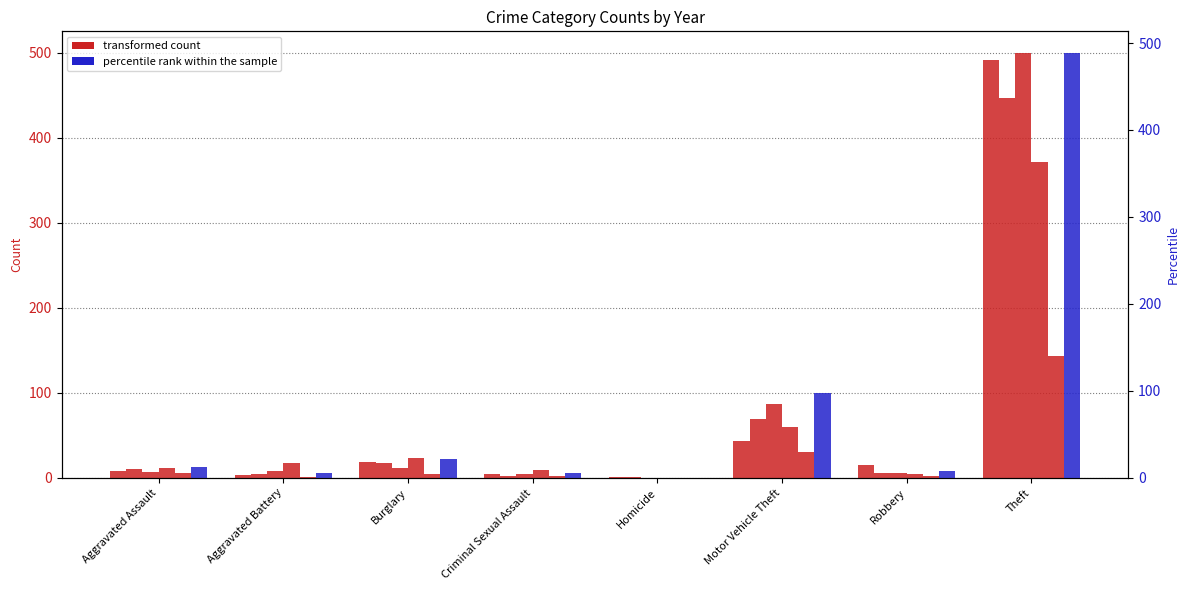

Reading right to left, list all the values displayed in this chart.

2015: Theft=491	Robbery=15	Motor Vehicle Theft=43	Homicide=1	Criminal Sexual Assault=4	Burglary=19	Aggravated Battery=3	Aggravated Assault=8
2017: Theft=447	Robbery=6	Motor Vehicle Theft=69	Homicide=1	Criminal Sexual Assault=2	Burglary=18	Aggravated Battery=5	Aggravated Assault=10
2019: Theft=500	Robbery=6	Motor Vehicle Theft=87	Homicide=0	Criminal Sexual Assault=4	Burglary=12	Aggravated Battery=8	Aggravated Assault=7
2021: Theft=371	Robbery=5	Motor Vehicle Theft=60	Homicide=0	Criminal Sexual Assault=9	Burglary=23	Aggravated Battery=17	Aggravated Assault=12
2023: Theft=143	Robbery=2	Motor Vehicle Theft=30	Homicide=0	Criminal Sexual Assault=2	Burglary=4	Aggravated Battery=1	Aggravated Assault=6
2016: Theft=489	Robbery=8	Motor Vehicle Theft=98	Homicide=0	Criminal Sexual Assault=6	Burglary=22	Aggravated Battery=5	Aggravated Assault=13